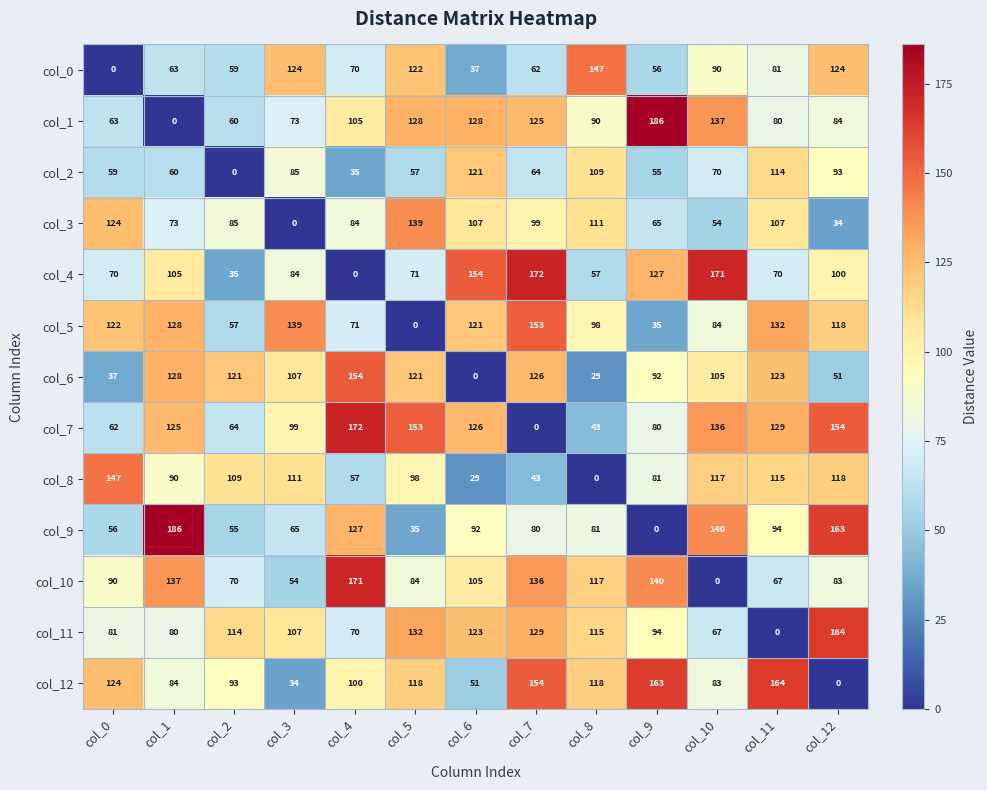

What is the spread (max minus min) of values at col_2?

121